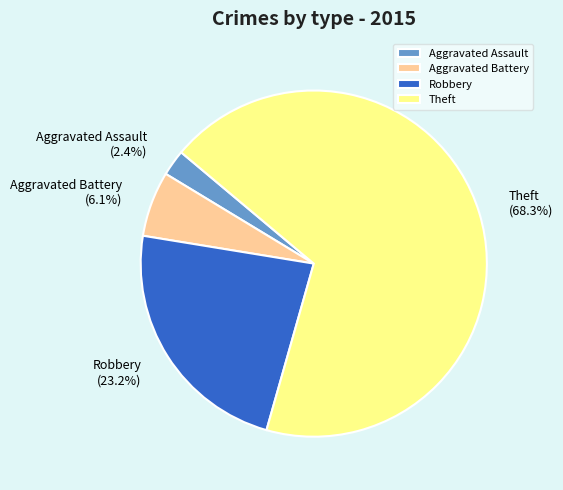

Is the sum of Theft and Robbery greater than half?

Yes